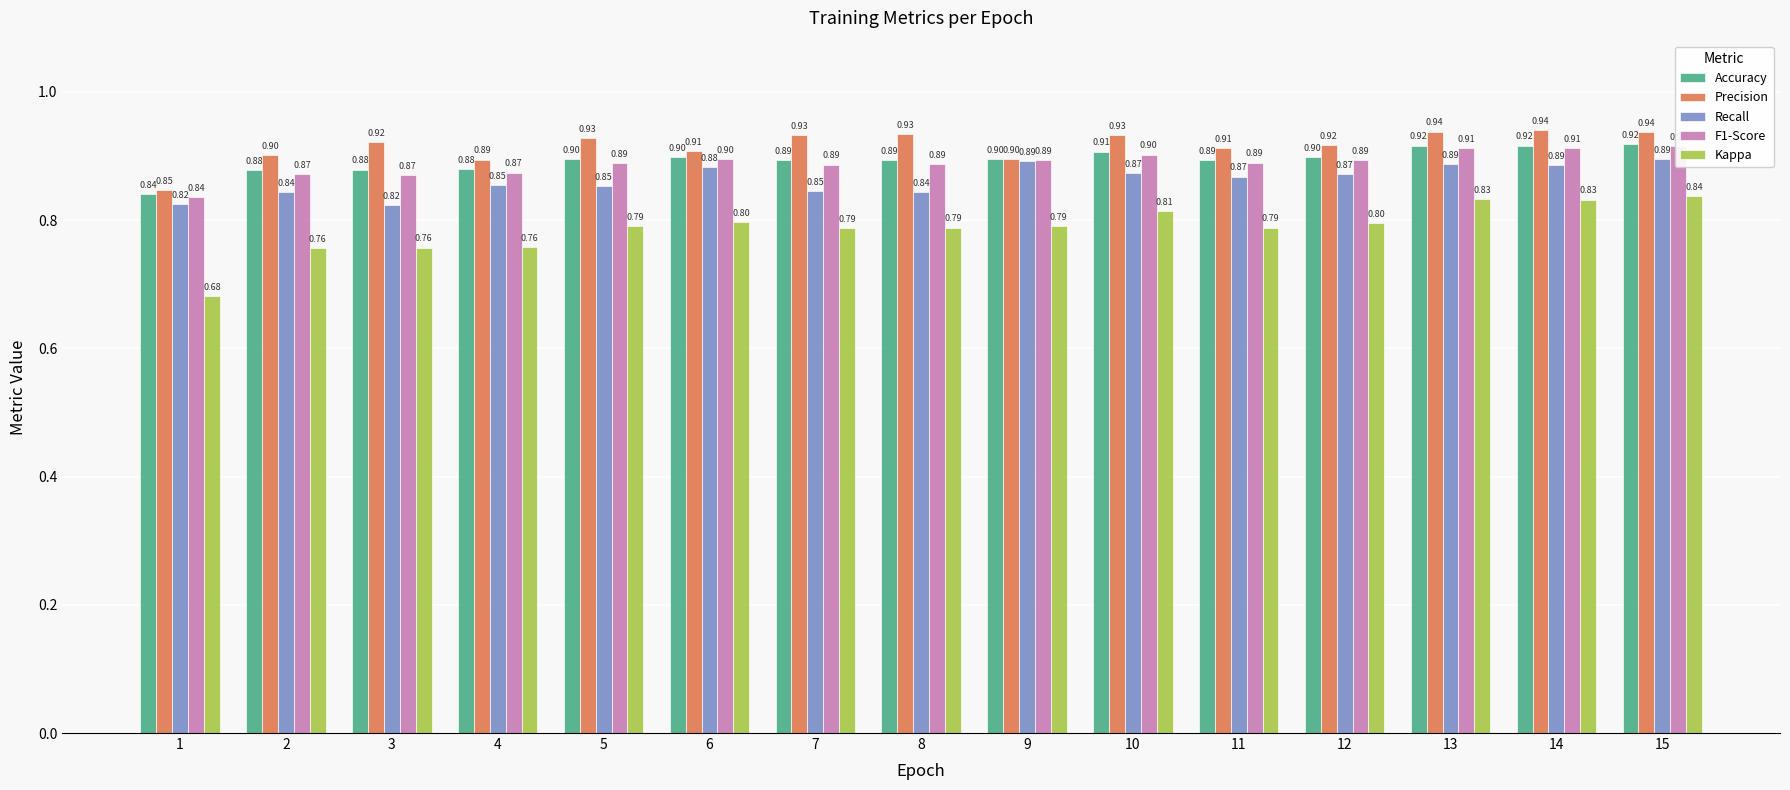

Rank the categories by Recall value from highest to lowest.

15, 9, 13, 14, 6, 10, 12, 11, 4, 5, 7, 2, 8, 1, 3